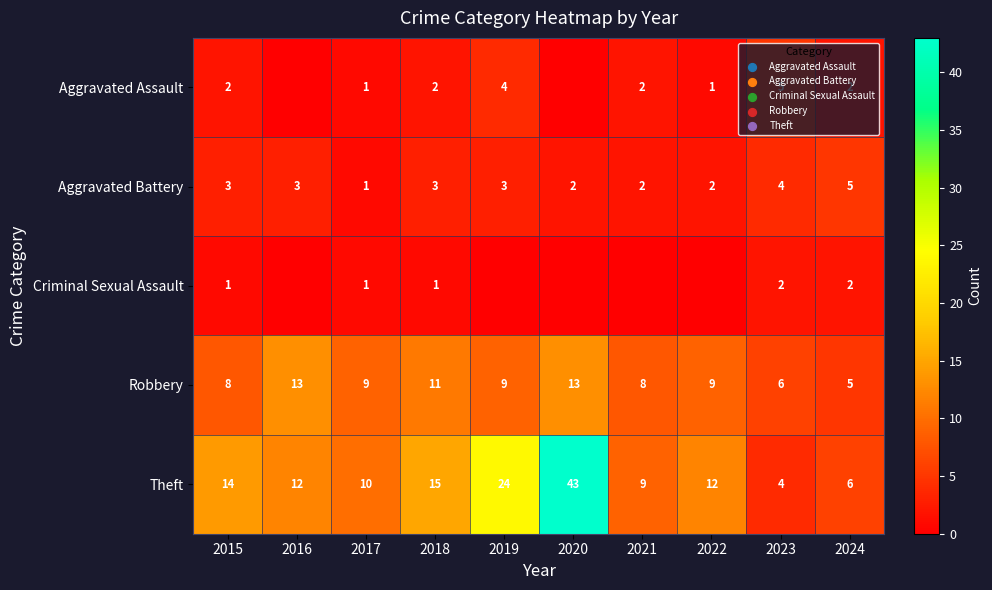

Read the Theft value at 2021, to the nearest 5.

10